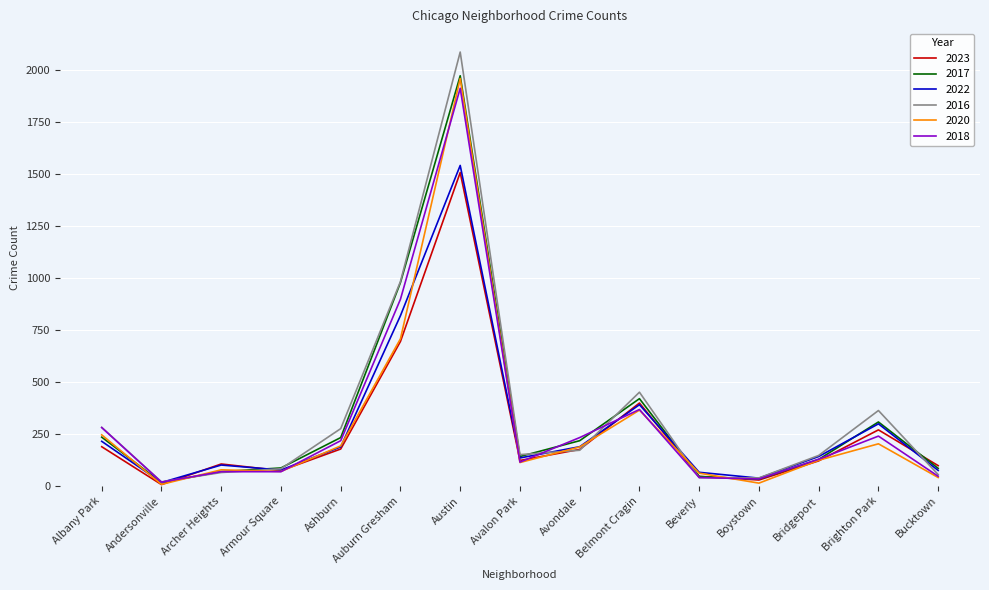

What is the lowest value of the 2016 series?

20